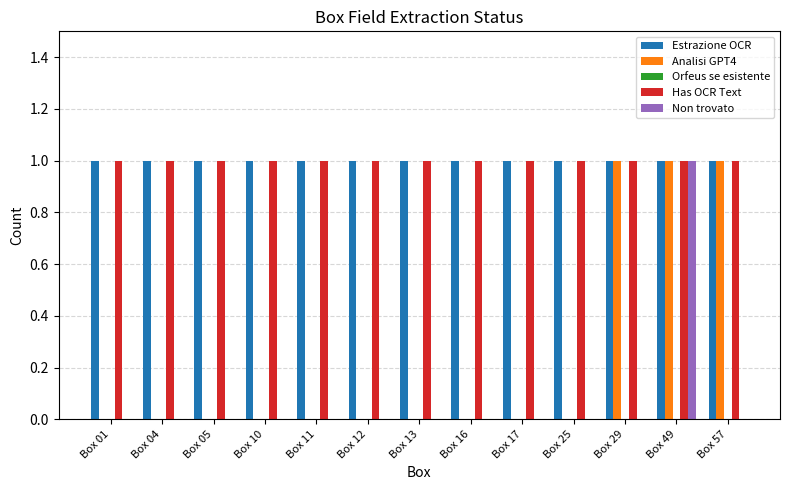

The value of Estrazione OCR at Box 01 is 1. True or false?

True